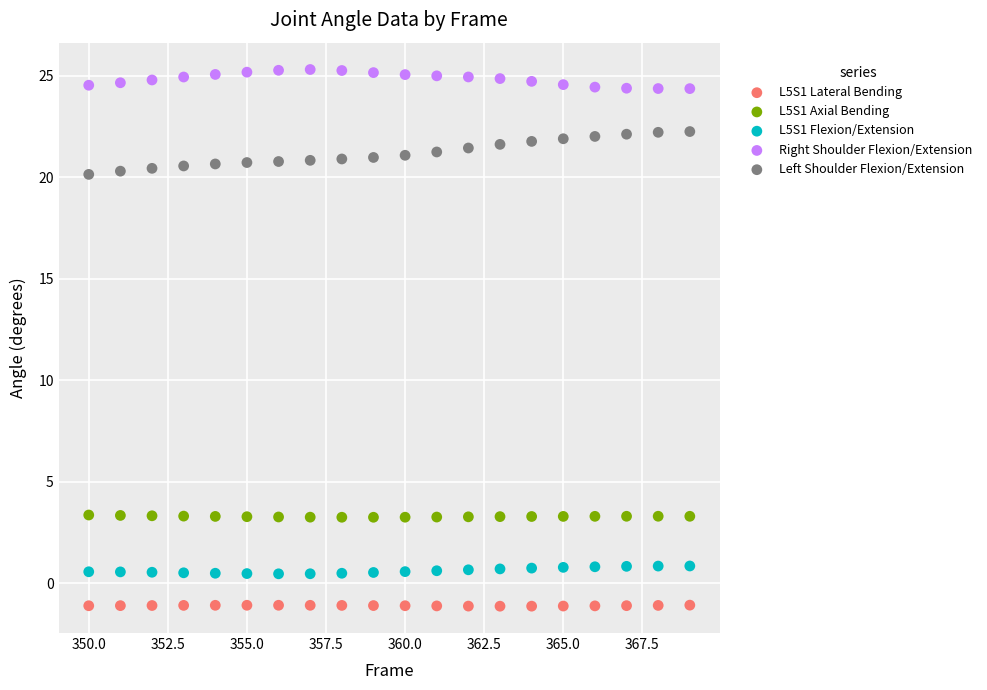

Which series contains the lowest Y value?

L5S1 Lateral Bending